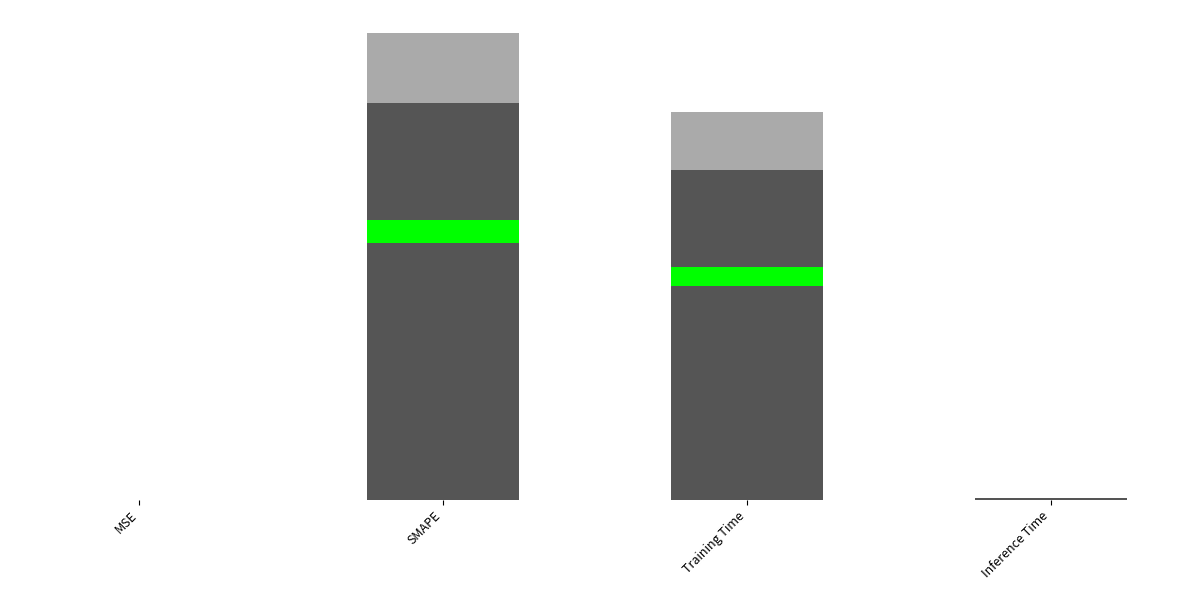

Reading right to left, list all the values displayed in this chart.

0.0	1.7	2.0	0.0